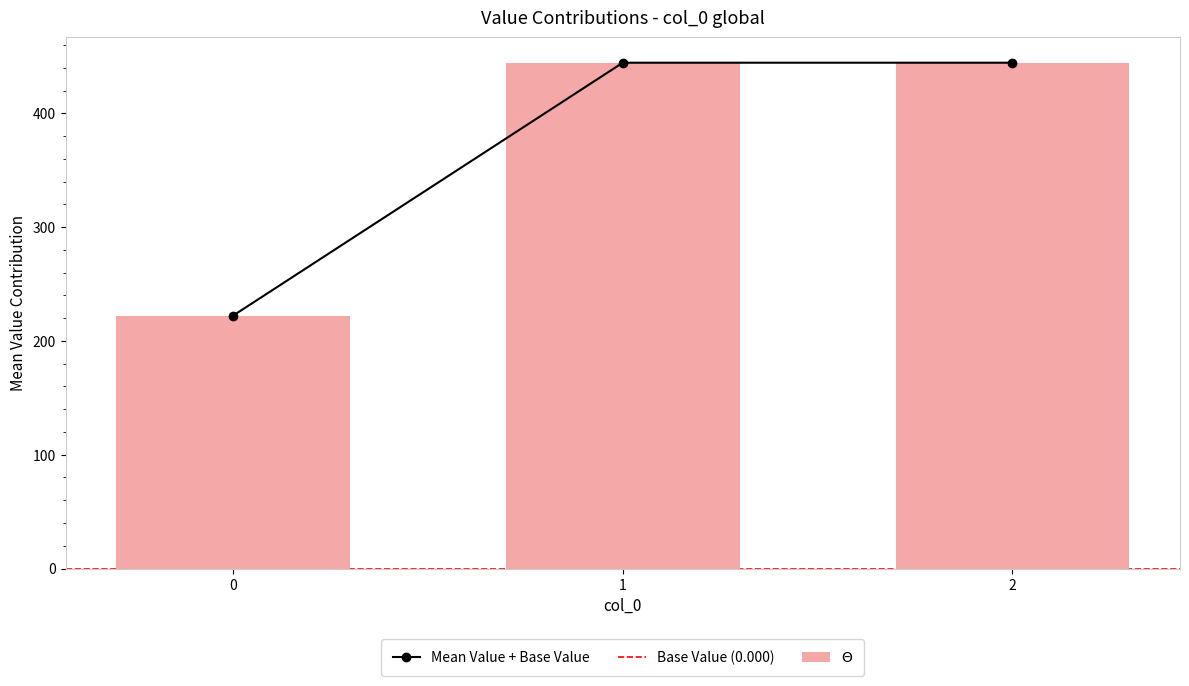

List the labels in order of value, smallest first.

0, 1, 2